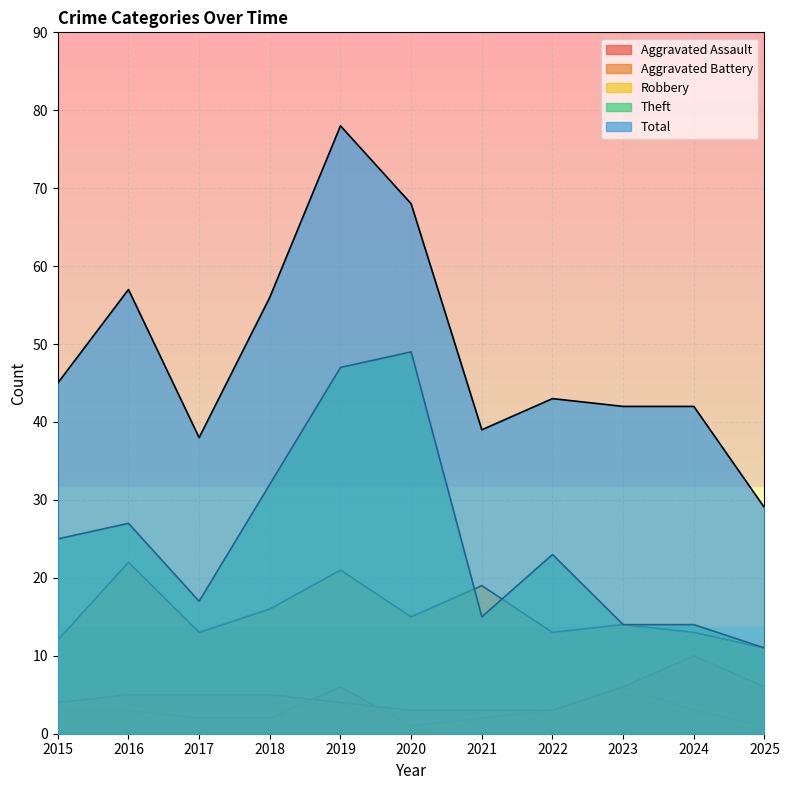

How many interior local peaks does the Robbery series have?

4